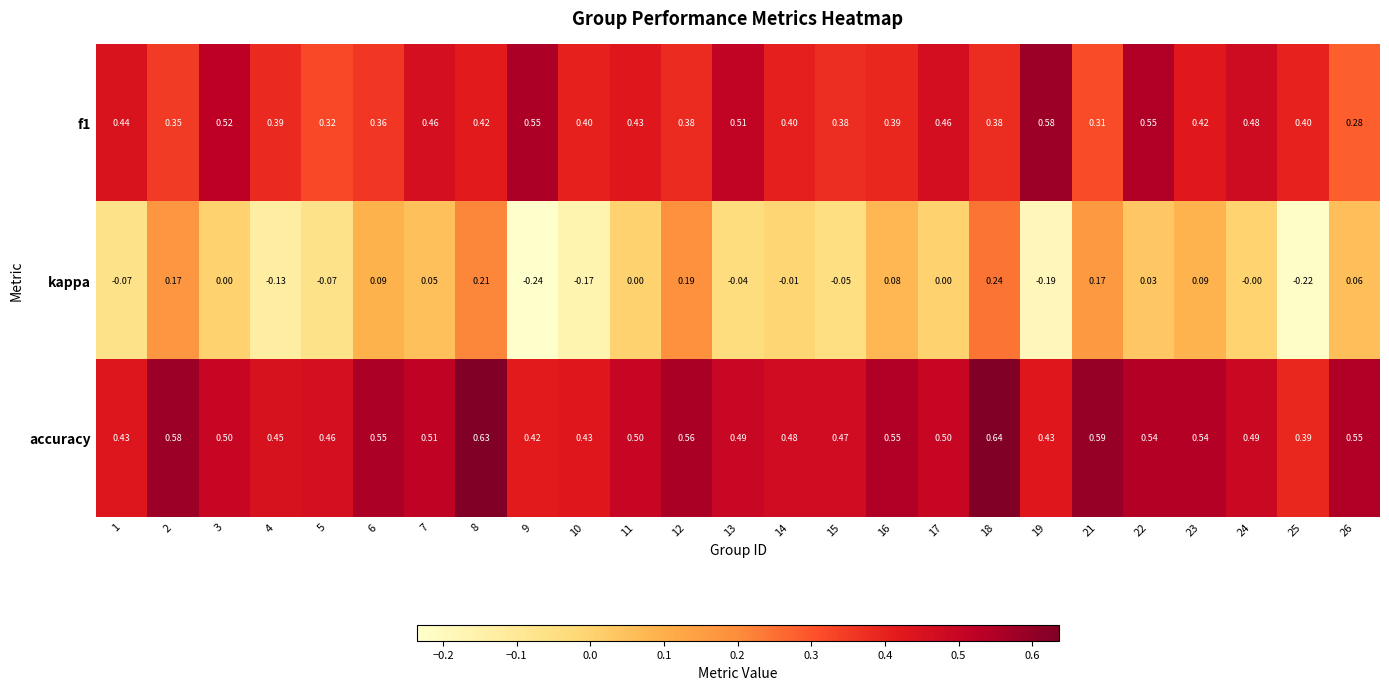

Which series has the largest range (max minus min)?

kappa